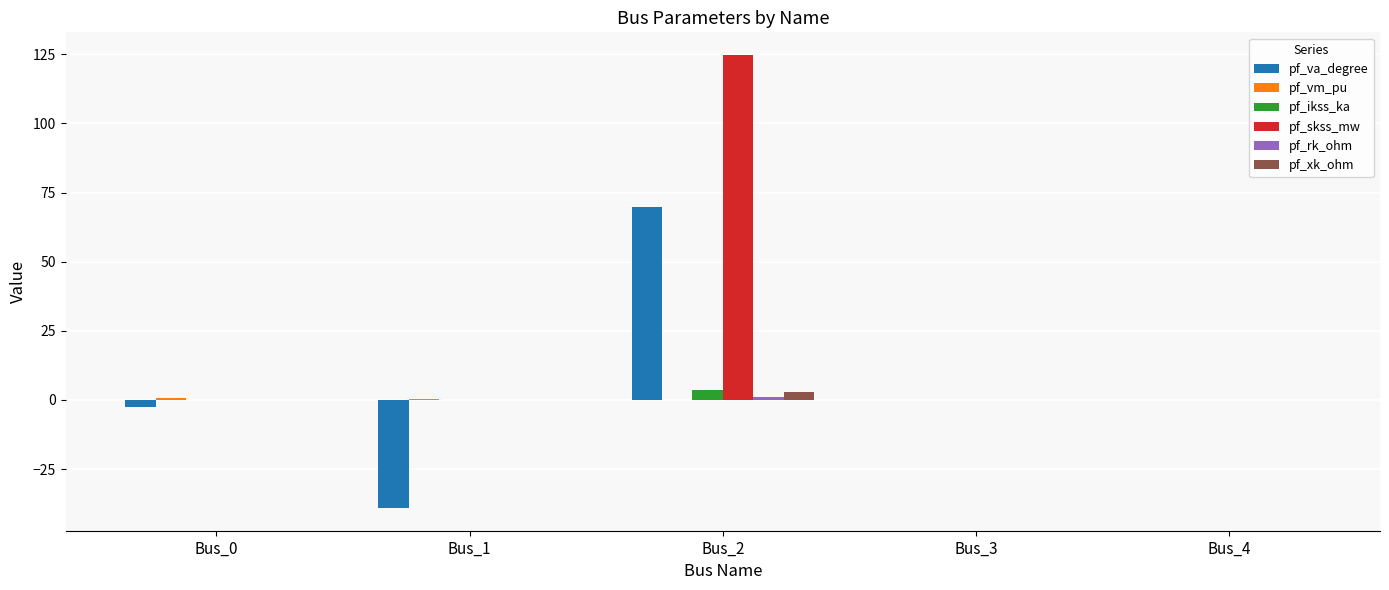

How many distinct data groups are displayed?

6